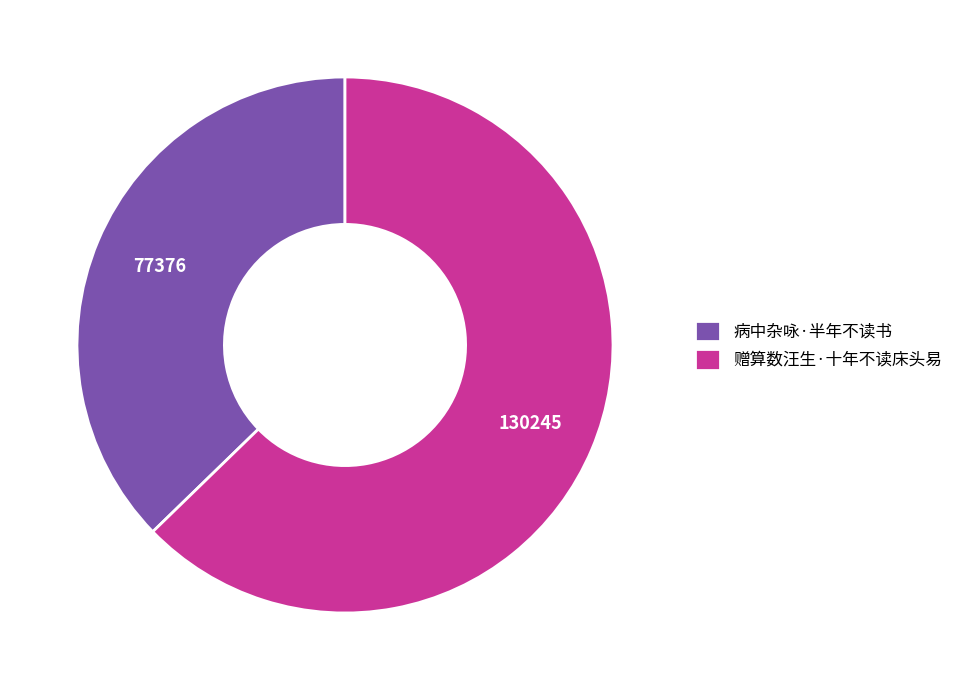

Rank the categories by value from lowest to highest.

病中杂咏·半年不读书, 赠算数汪生·十年不读床头易